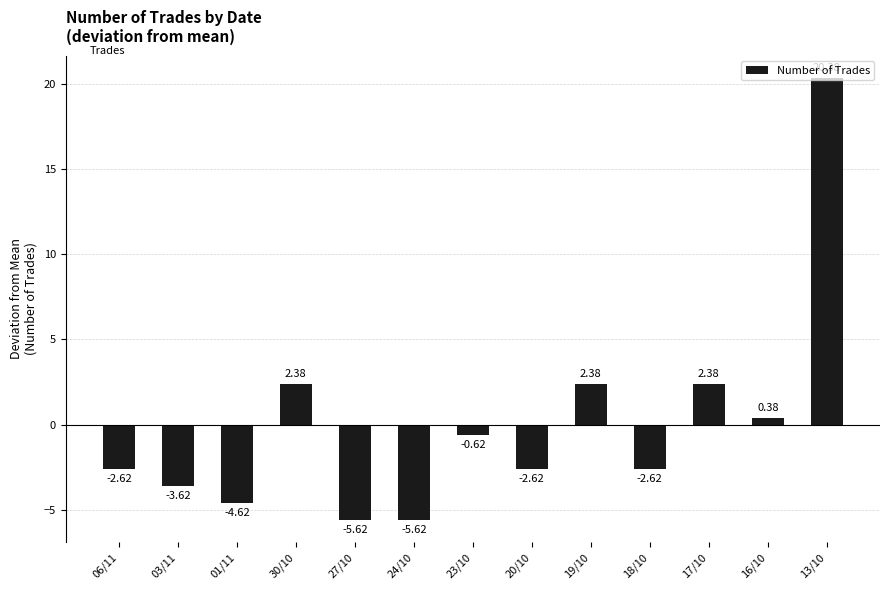

What is the change in value from 17/10 to 16/10?

-2.0